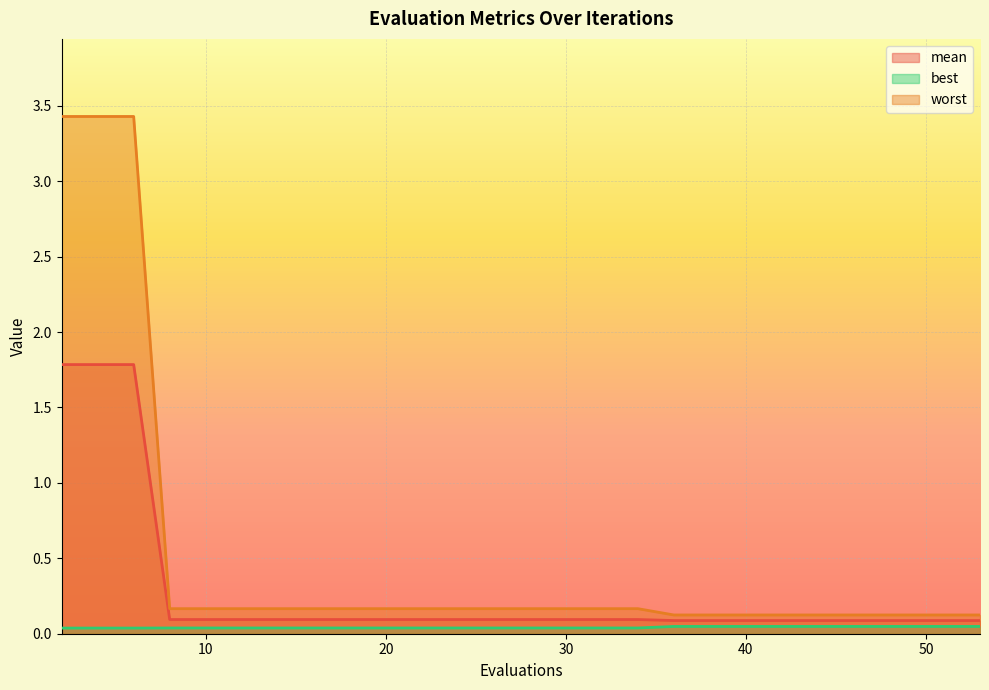

True or false: mean and best cross at least once.

False